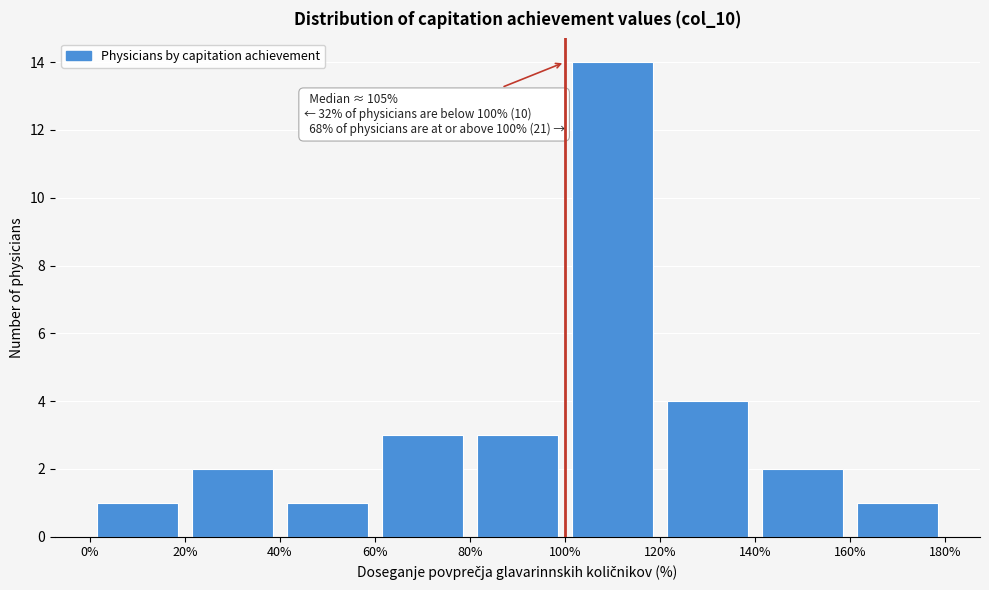

Over which range of the x-axis is the bar tallest?

100% to 120%